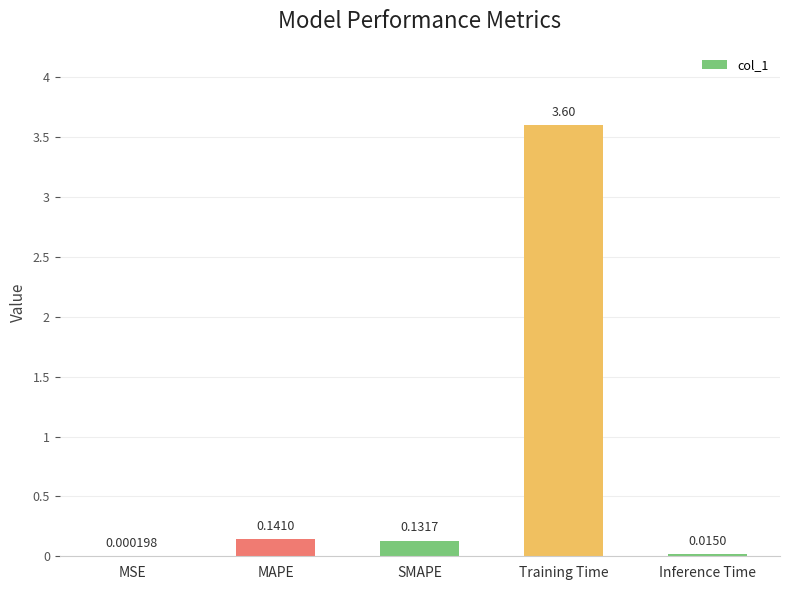

Is it true that the value at Training Time is 5.9?

False